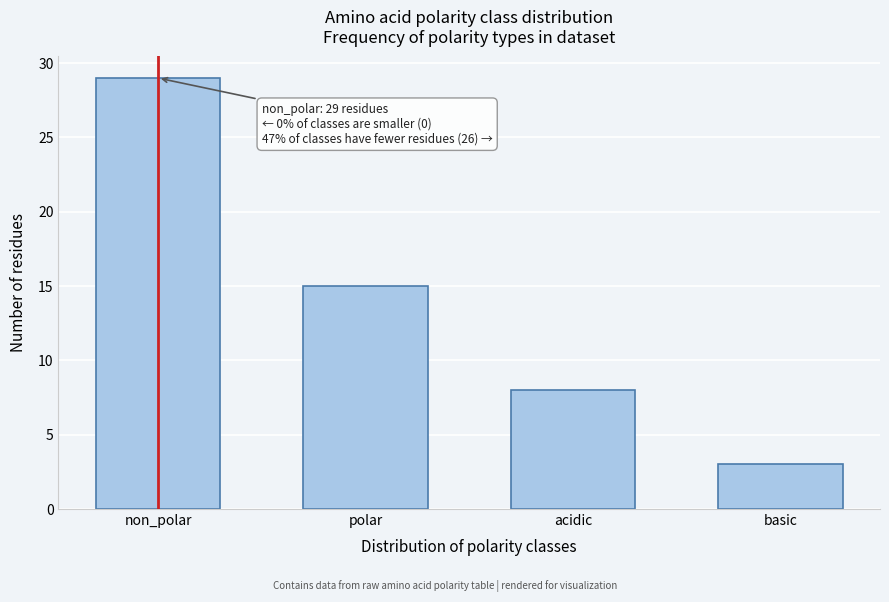

Reading left to right, list all the values displayed in this chart.

non_polar=29	polar=15	acidic=8	basic=3